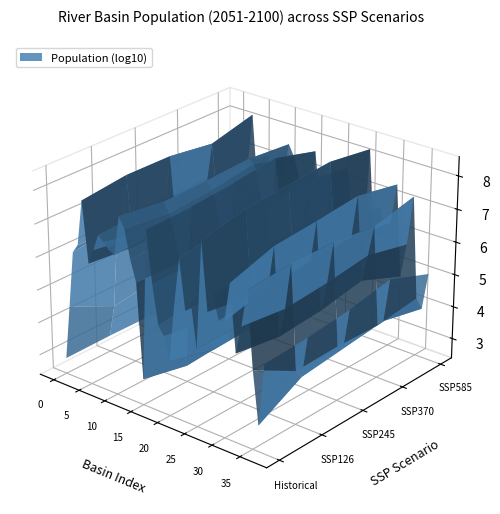

Reading right to left, extract all data points from this chart.

Historical: Belize=109916	Bangau=1495	Bidasoa=55354	Rhone=10055260	Coruh=788676	Corantijn=111299	Cross=10765688	Cestos=711346	Corubal=661849	Vuoksa=3246181	Coco/Segovia=895266	Congo/Zaire=90605235	Cancoso=54956	Bia=1198604	Bann=546281	Awash=16316581	Benito/Ntem=656841	Baker=11612	Aysen=55908	Atui=99599	Artibonite=1455738	Aral Sea=50052293	Cullen=1514	Atrak=1098623	Asi/Orontes=4418230	Amazon=32163919	Amur=65216853	Sassandra=4143065	Sanaga=5057006	Salween=7851021	Saigon=10911289	Sabi=3428266	Mius=1189275	Mississippi=78173975	Muhuri=3312578	Moa=1757912	Salaca=34203	Alsek=732
SSP126: Belize=135942	Bangau=7850	Bidasoa=10211	Rhone=13250831	Coruh=545251	Corantijn=70502	Cross=28632132	Cestos=1571831	Corubal=836761	Vuoksa=3478978	Coco/Segovia=573302	Congo/Zaire=181055254	Cancoso=59030	Bia=1373176	Bann=472570	Awash=30585505	Benito/Ntem=1250144	Baker=4874	Aysen=32079	Atui=151240	Artibonite=1513187	Aral Sea=56049052	Cullen=761	Atrak=973187	Asi/Orontes=5518450	Amazon=22503487	Amur=43424959	Sassandra=4840372	Sanaga=9022003	Salween=3498785	Saigon=12978386	Sabi=2099353	Mius=874781	Mississippi=114745323	Muhuri=2762122	Moa=2773988	Salaca=7521	Alsek=759
SSP245: Belize=191668	Bangau=11118	Bidasoa=11109	Rhone=12964243	Coruh=706743	Corantijn=90857	Cross=36775235	Cestos=2040673	Corubal=1069747	Vuoksa=3945541	Coco/Segovia=812786	Congo/Zaire=225890088	Cancoso=80715	Bia=1915717	Bann=509467	Awash=36248175	Benito/Ntem=1514007	Baker=5690	Aysen=38069	Atui=209219	Artibonite=1821817	Aral Sea=75187622	Cullen=956	Atrak=1154460	Asi/Orontes=6953361	Amazon=28716125	Amur=48295066	Sassandra=6344203	Sanaga=10609977	Salween=4453298	Saigon=13288397	Sabi=2678537	Mius=1013511	Mississippi=111439997	Muhuri=3386096	Moa=3427705	Salaca=11734	Alsek=729
SSP370: Belize=343438	Bangau=15888	Bidasoa=10133	Rhone=9040739	Coruh=1065098	Corantijn=159453	Cross=50675925	Cestos=2557061	Corubal=1574814	Vuoksa=3996236	Coco/Segovia=1519370	Congo/Zaire=281922468	Cancoso=148377	Bia=3064650	Bann=322184	Awash=47226332	Benito/Ntem=1836901	Baker=7005	Aysen=46427	Atui=286149	Artibonite=2920266	Aral Sea=109433232	Cullen=1296	Atrak=1571377	Asi/Orontes=10009451	Amazon=45230778	Amur=57113082	Sassandra=10560241	Sanaga=13495331	Salween=6223701	Saigon=13729848	Sabi=4795272	Mius=1101307	Mississippi=72924094	Muhuri=4577900	Moa=4351285	Salaca=23740	Alsek=325
SSP585: Belize=112377	Bangau=8138	Bidasoa=14796	Rhone=17498451	Coruh=541592	Corantijn=47752	Cross=28254686	Cestos=1699010	Corubal=647483	Vuoksa=3968623	Coco/Segovia=421138	Congo/Zaire=180259376	Cancoso=51216	Bia=1263726	Bann=662202	Awash=29743058	Benito/Ntem=1311123	Baker=4988	Aysen=32854	Atui=151876	Artibonite=1228563	Aral Sea=47785885	Cullen=759	Atrak=961982	Asi/Orontes=5384665	Amazon=20219227	Amur=43782425	Sassandra=4095009	Sanaga=8953459	Salween=3392259	Saigon=12691843	Sabi=1348441	Mius=947503	Mississippi=160209254	Muhuri=2646498	Moa=2622757	Salaca=8496	Alsek=1288